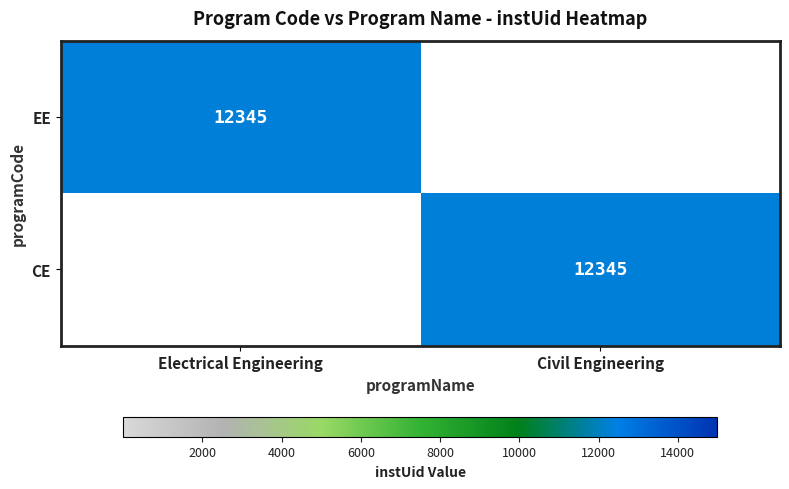

The EE series shows 12345 at Electrical Engineering. True or false?

True